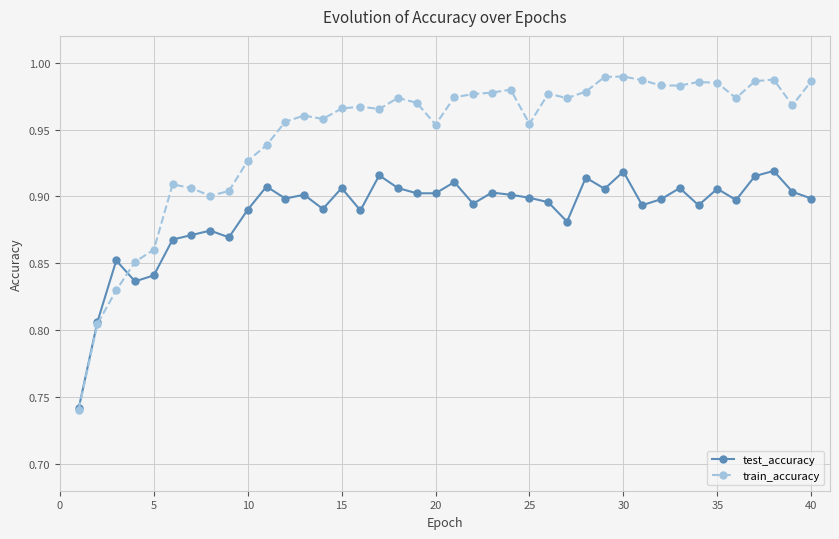

How many lines are shown in the chart?

2